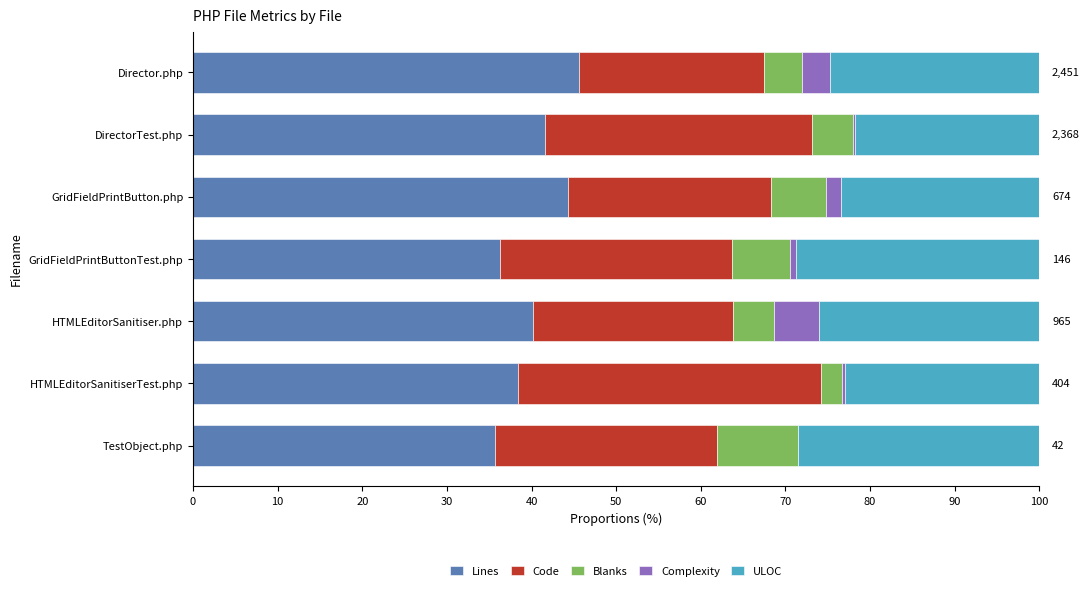

True or false: Lines has a value of 52.8 at HTMLEditorSanitiserTest.php.

False